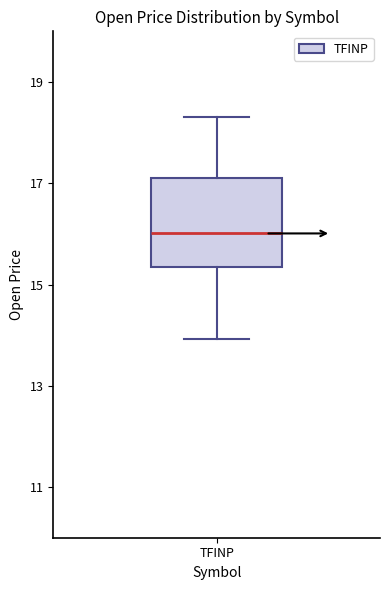

Transcribe this box plot: give where the median line is, the range the box spans, and where the two whiskers end, as read against the y-axis. The values are not printed on the chart, so give them approximately, as read against the axis.

median 16.0, box 15.4 to 17.2, whiskers 14.0 to 18.2